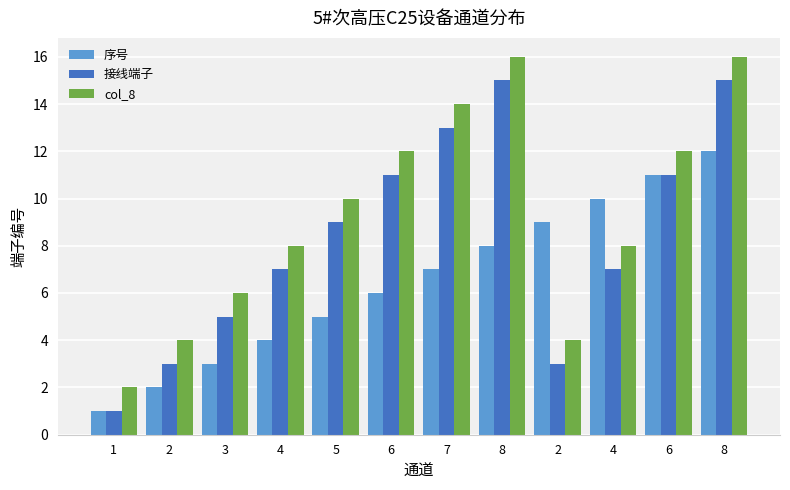

Count the number of data series in this chart.

3